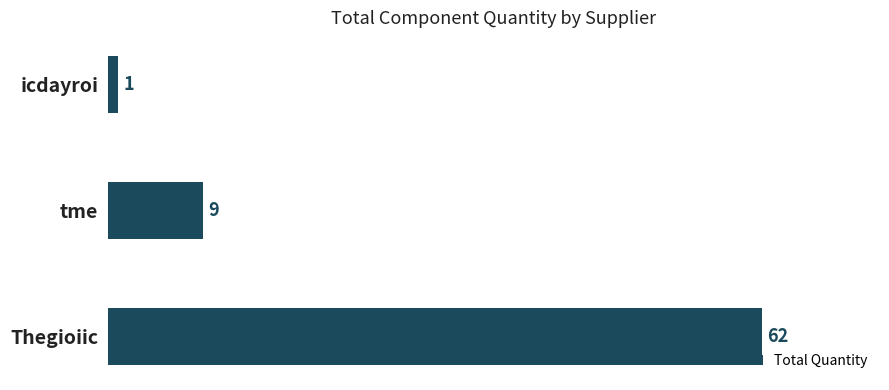

What is the sum of all values?

72